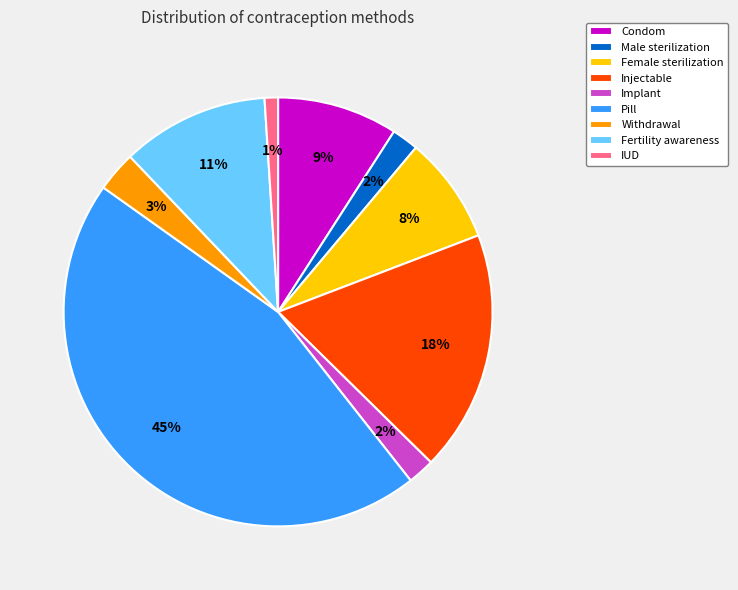

Which category has the biggest portion of the pie?

Pill